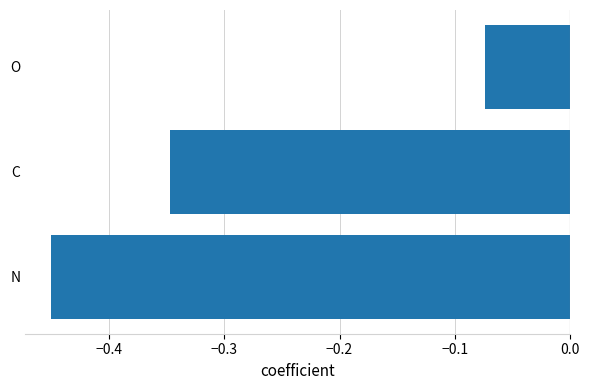

What is the change in value from N to C?

+0.1